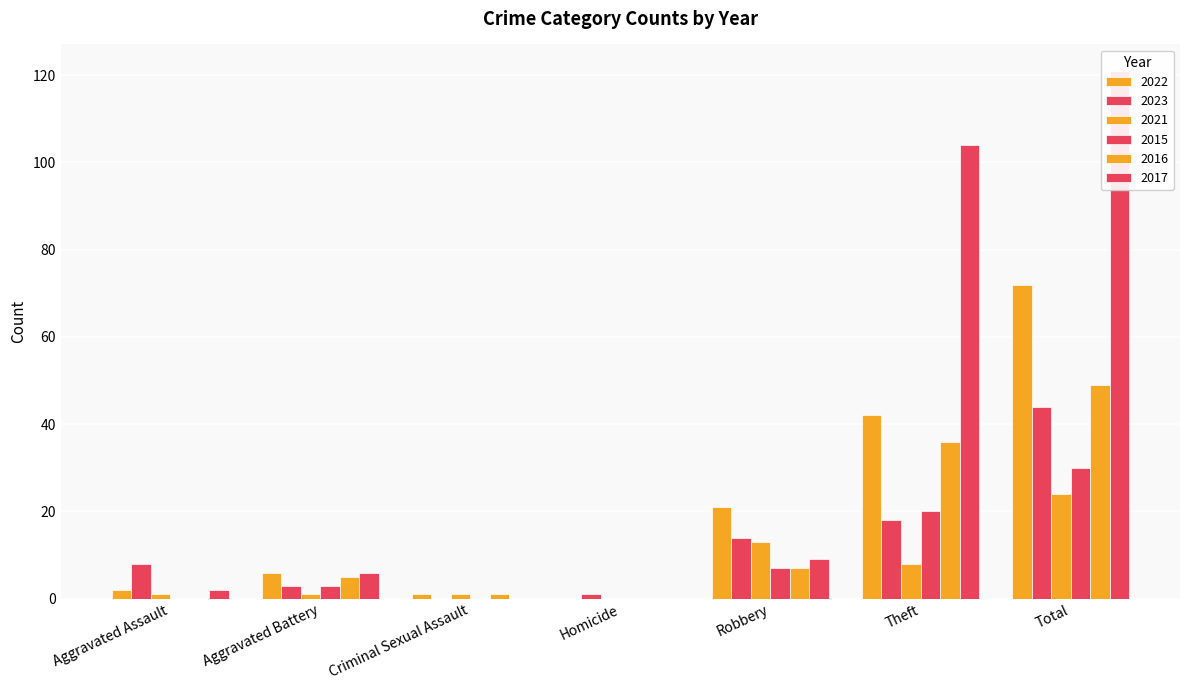

At how many categories does at least one series exceed 57?

2